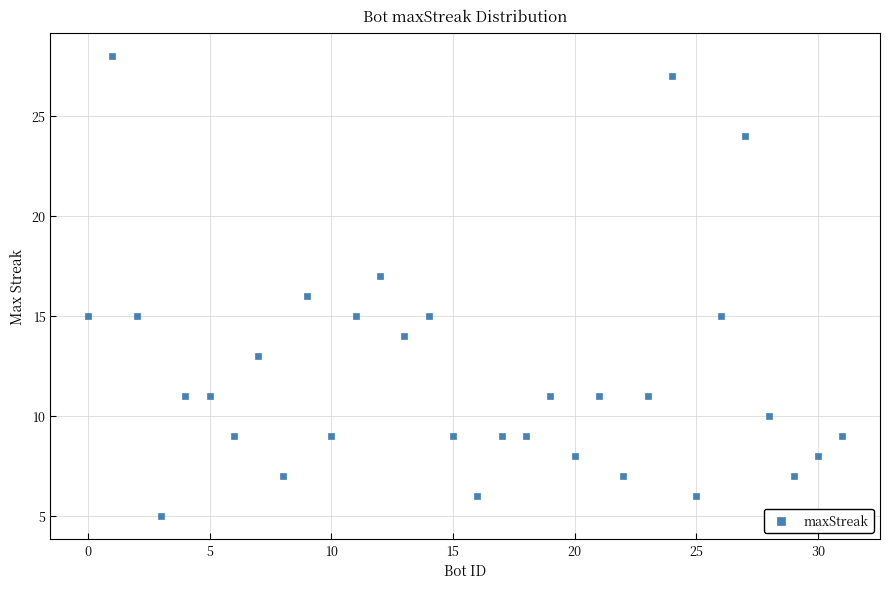

What is the range of X values (max minus min)?

31